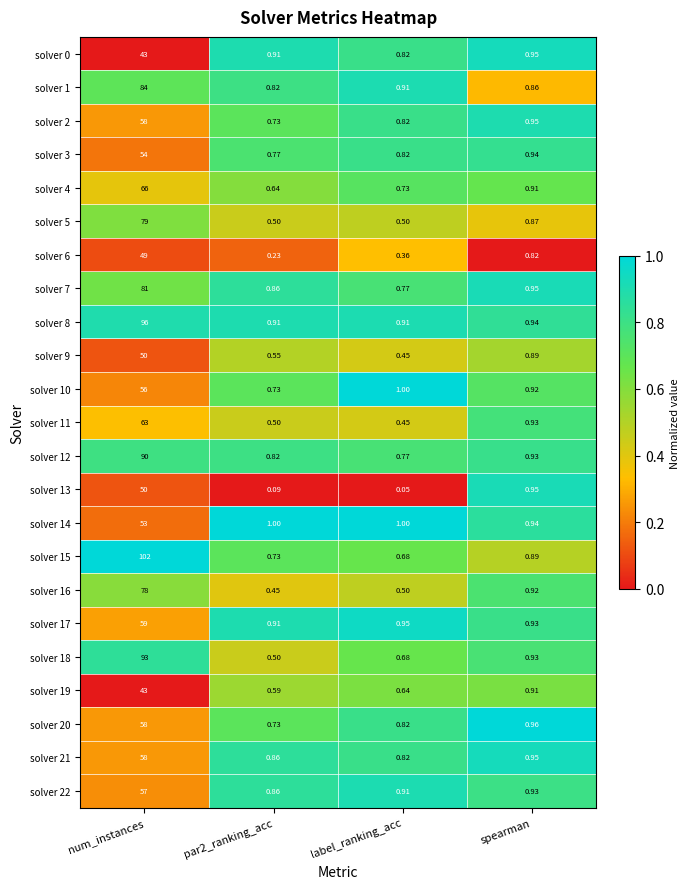

At which category does the chart reach its minimum across all series?

label_ranking_acc